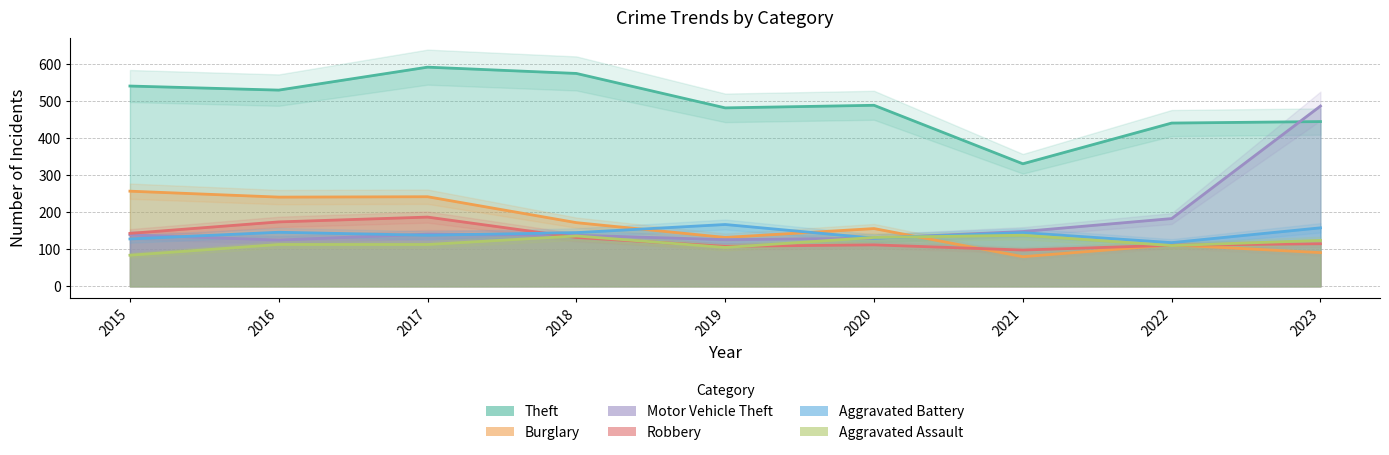

Reading left to right, extract all data points from this chart.

Theft: 2015=541	2016=530	2017=592	2018=575	2019=482	2020=489	2021=331	2022=441	2023=445
Burglary: 2015=257	2016=241	2017=242	2018=172	2019=132	2020=156	2021=80	2022=112	2023=91
Motor Vehicle Theft: 2015=139	2016=125	2017=141	2018=138	2019=126	2020=130	2021=148	2022=183	2023=487
Robbery: 2015=143	2016=174	2017=187	2018=132	2019=108	2020=112	2021=98	2022=111	2023=115
Aggravated Battery: 2015=128	2016=146	2017=138	2018=145	2019=167	2020=130	2021=145	2022=118	2023=158
Aggravated Assault: 2015=84	2016=113	2017=113	2018=136	2019=105	2020=132	2021=138	2022=110	2023=124